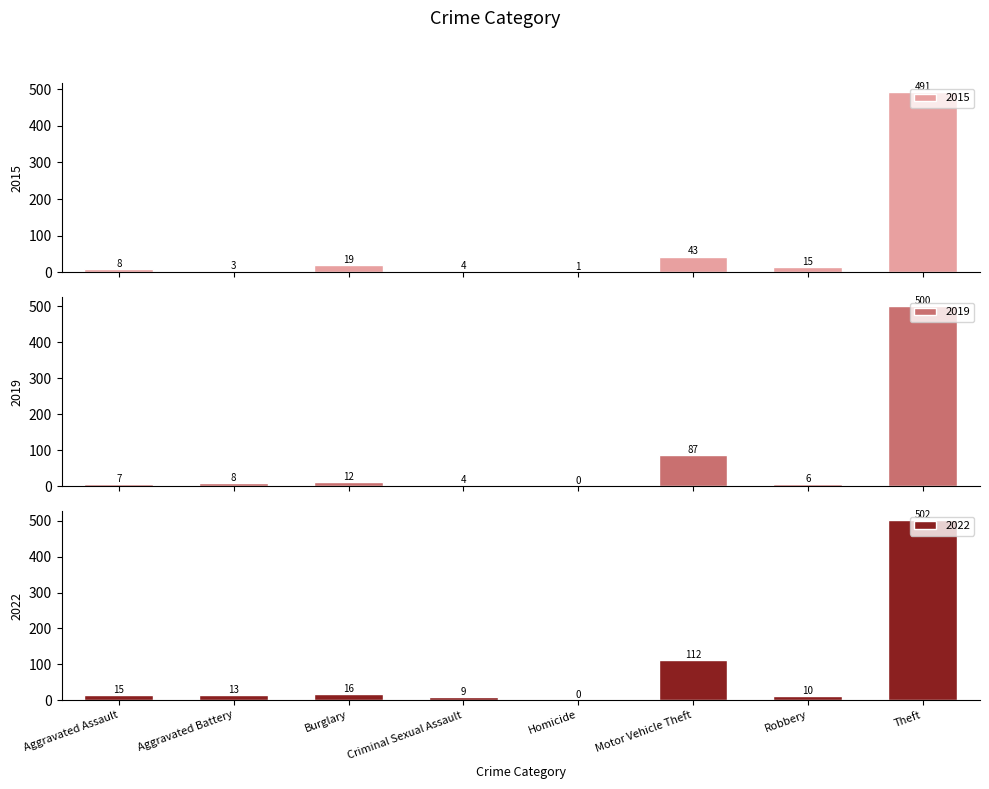

What is the sum of all 2015 values?

584